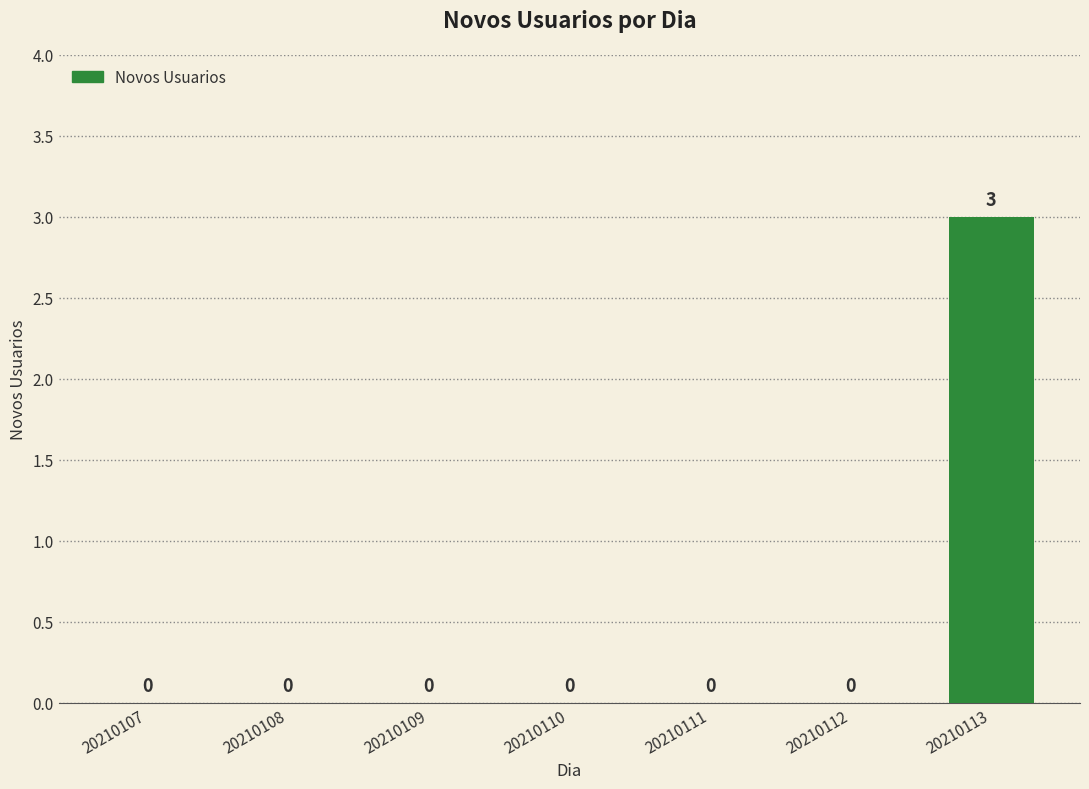

Does the chart contain stacked bars?

No